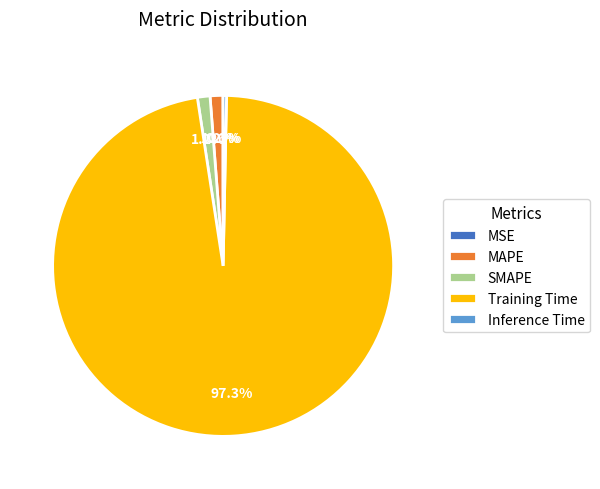

What is the majority slice?

Training Time